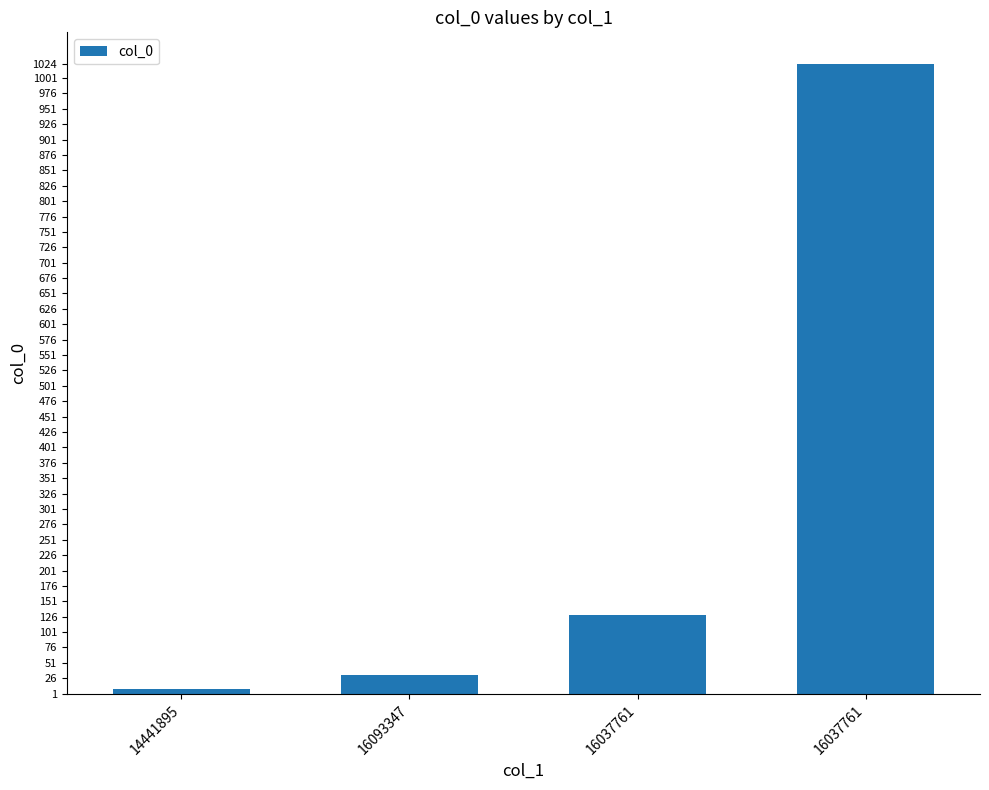

What is the maximum value shown in the chart?

1024